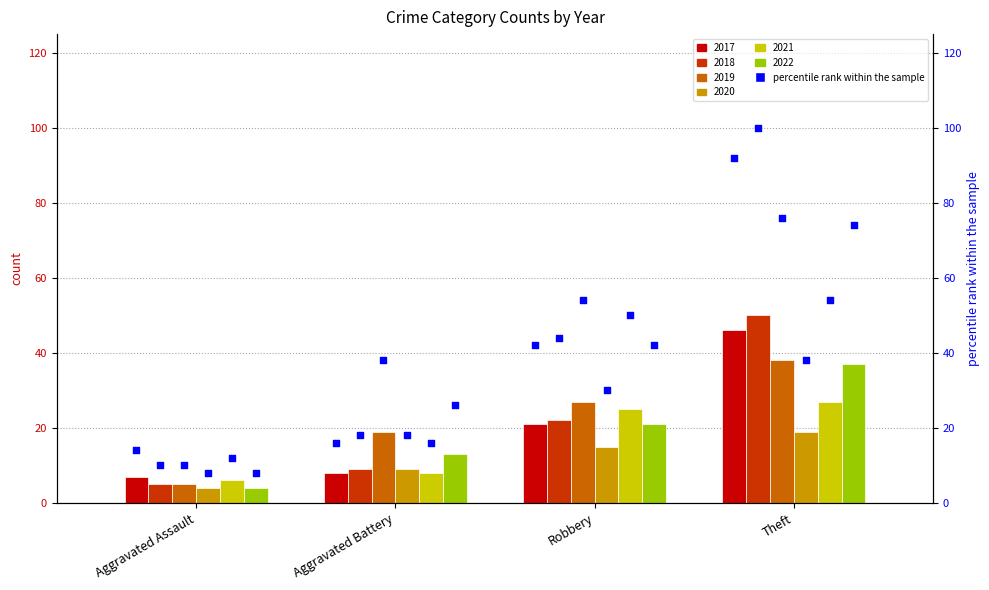

At how many categories does at least one series exceed 82?

1